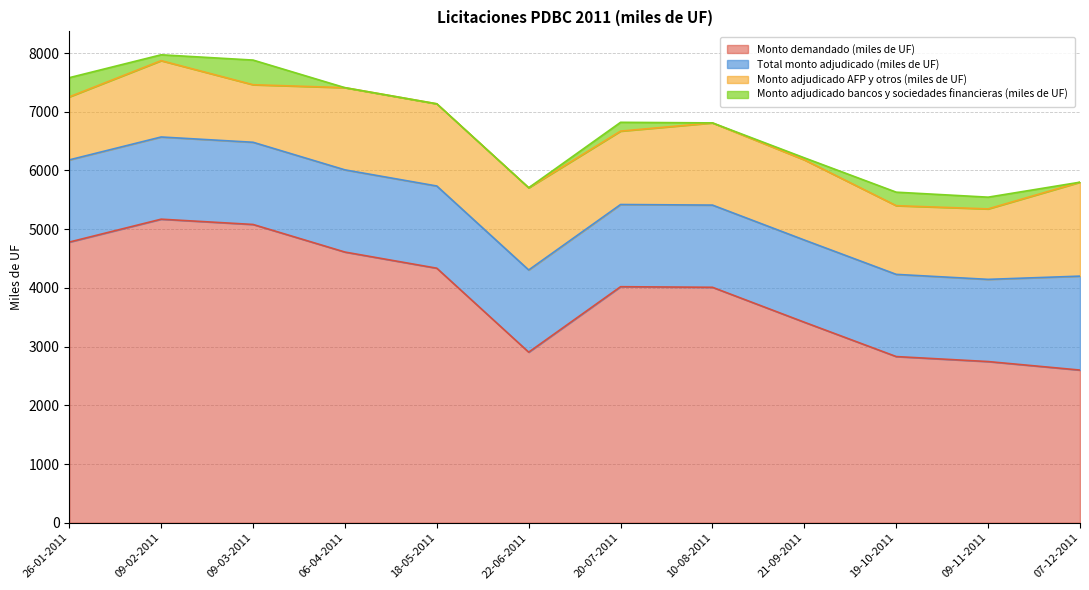

True or false: Monto adjudicado bancos y sociedades financieras (miles de UF) has more than 0 interior local peaks.

True